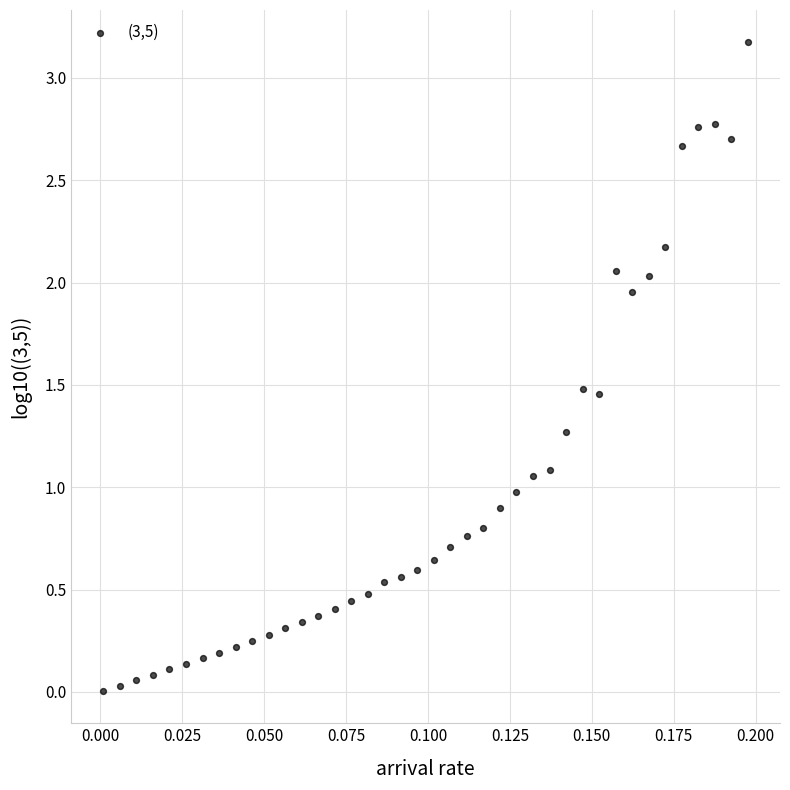

What is the range of Y values (max minus min)?

3.2